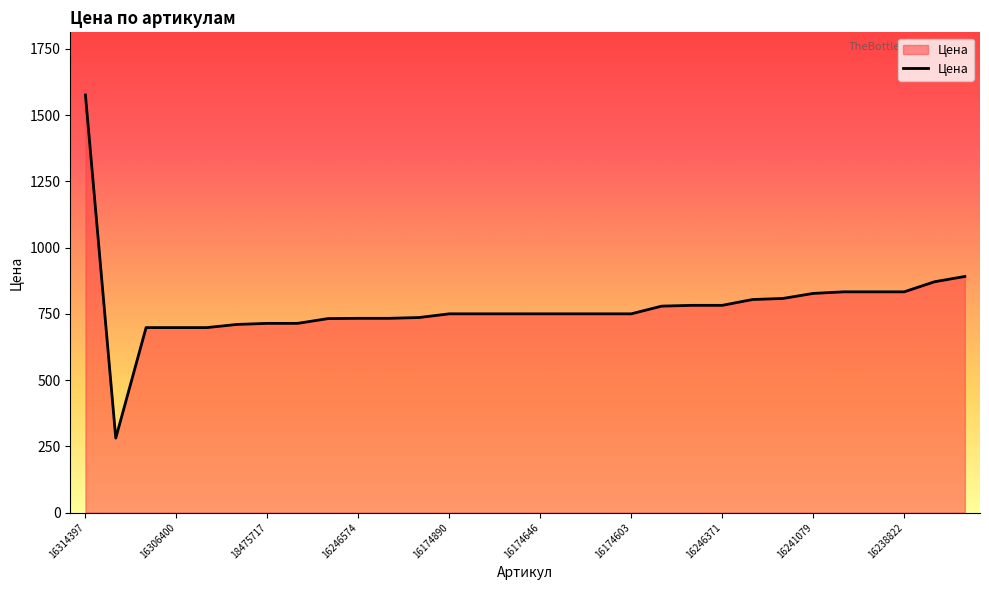

What is the greatest value displayed?

1576